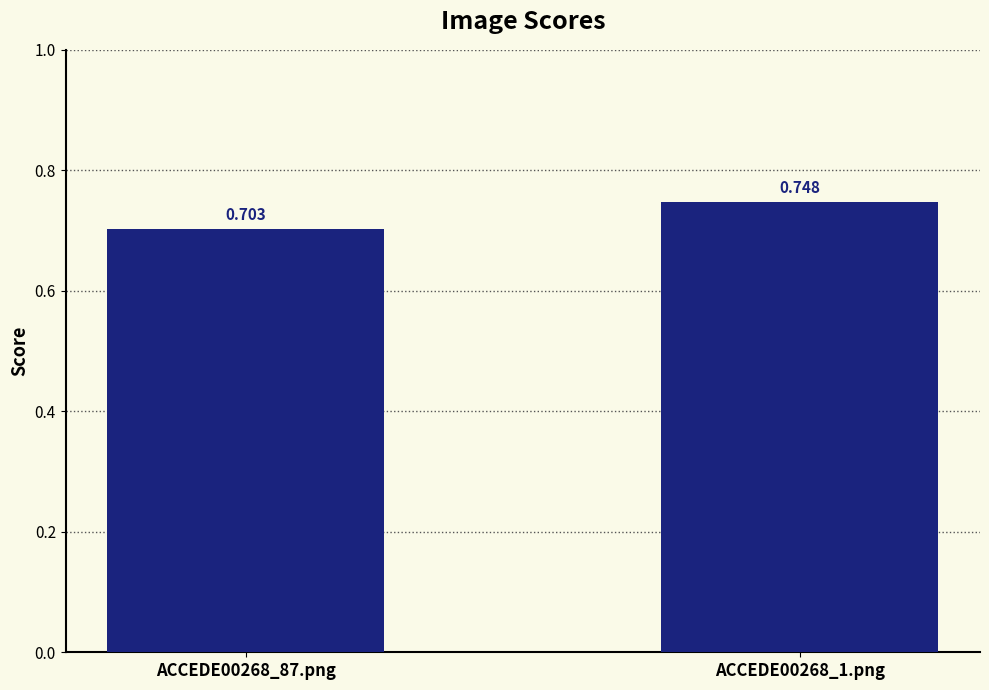

How many values are between 0 and 1?

2